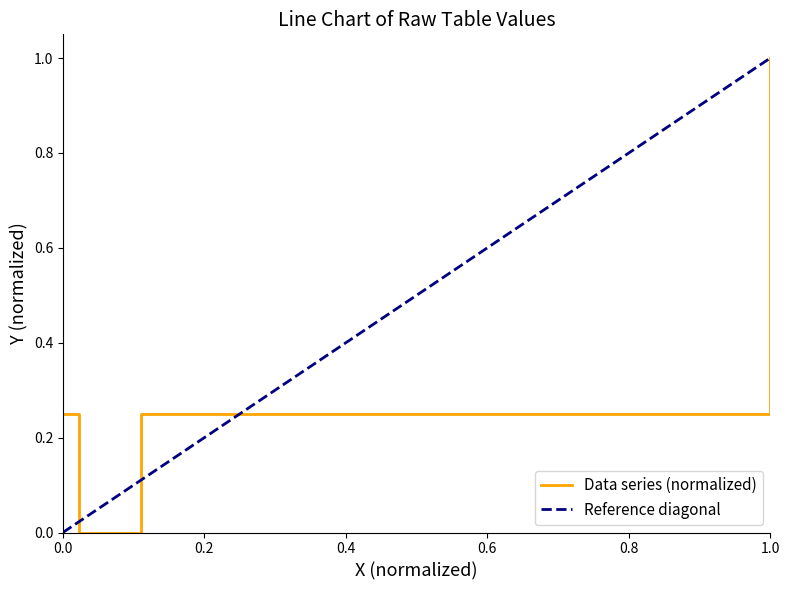

What is the average value?

0.4